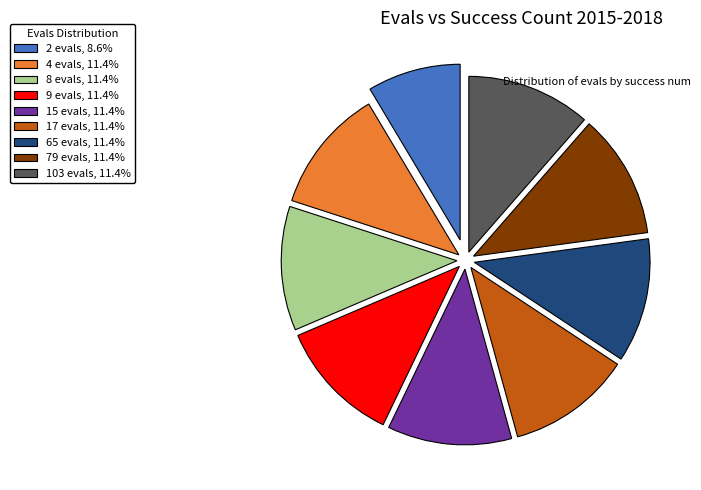

How many segments does this pie chart have?

9